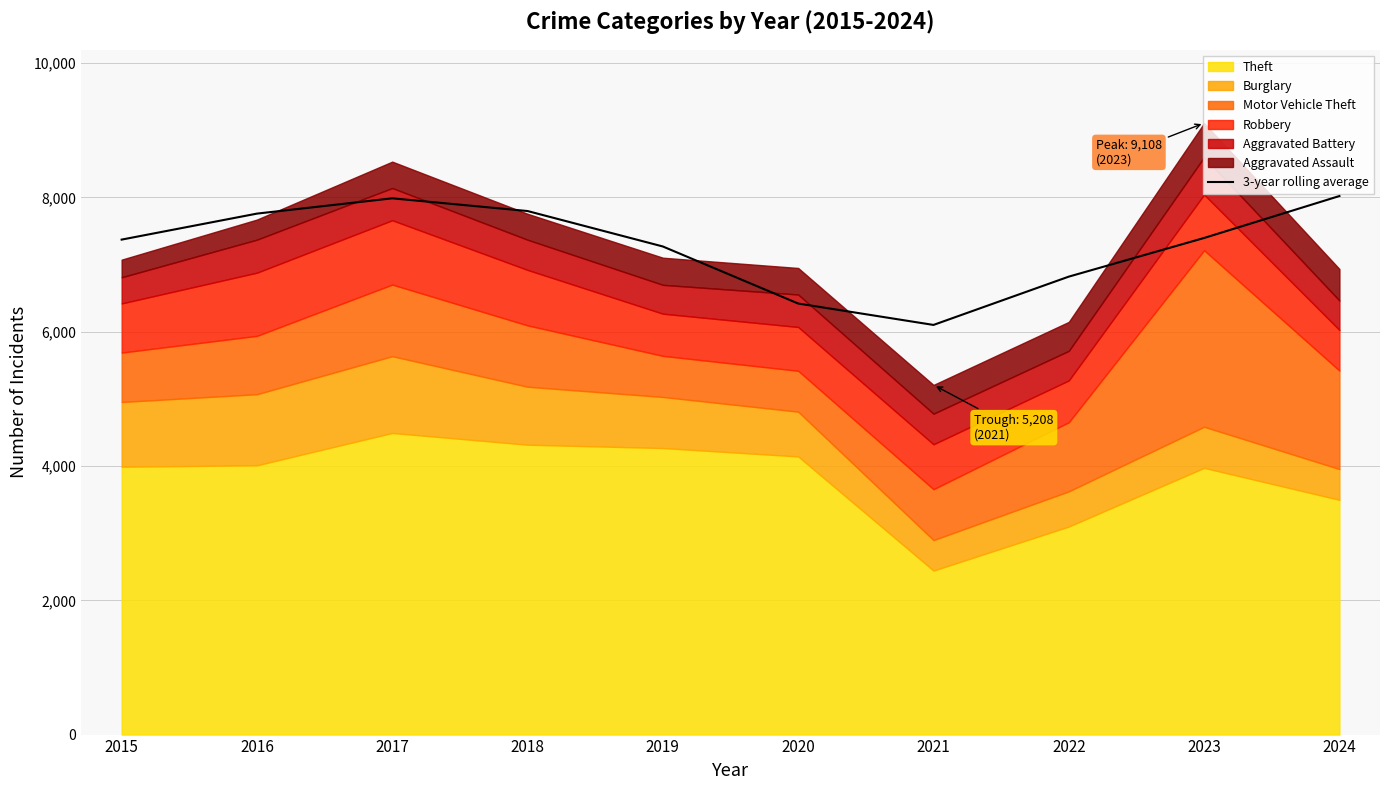

Approximately how many times larger is the value at 2024 compared to 2015?

1.1